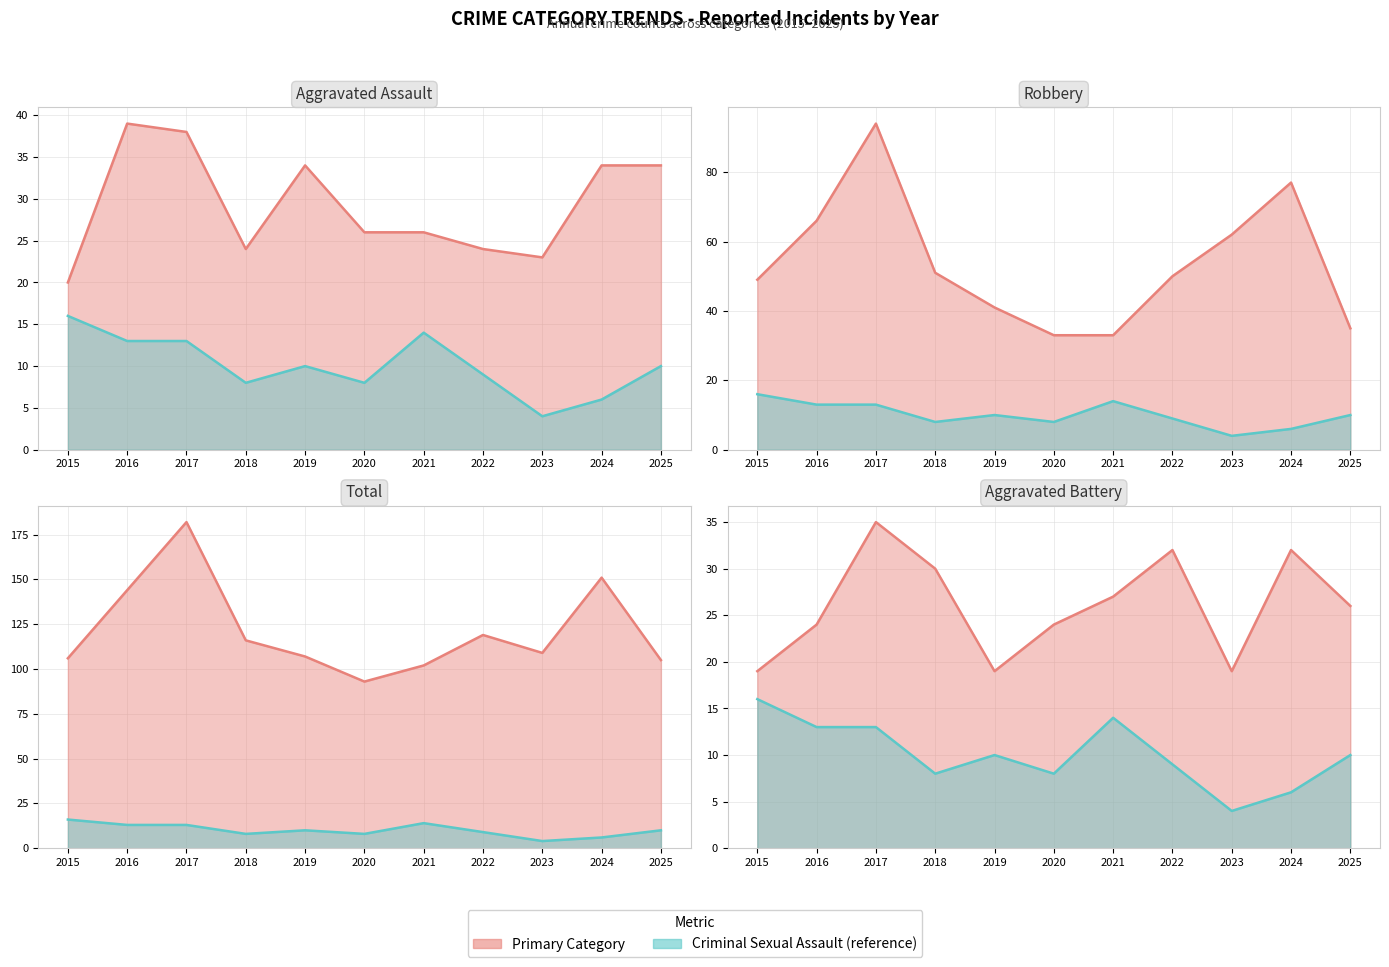

What is the value of the Aggravated Assault point at the 10th from the left?

34